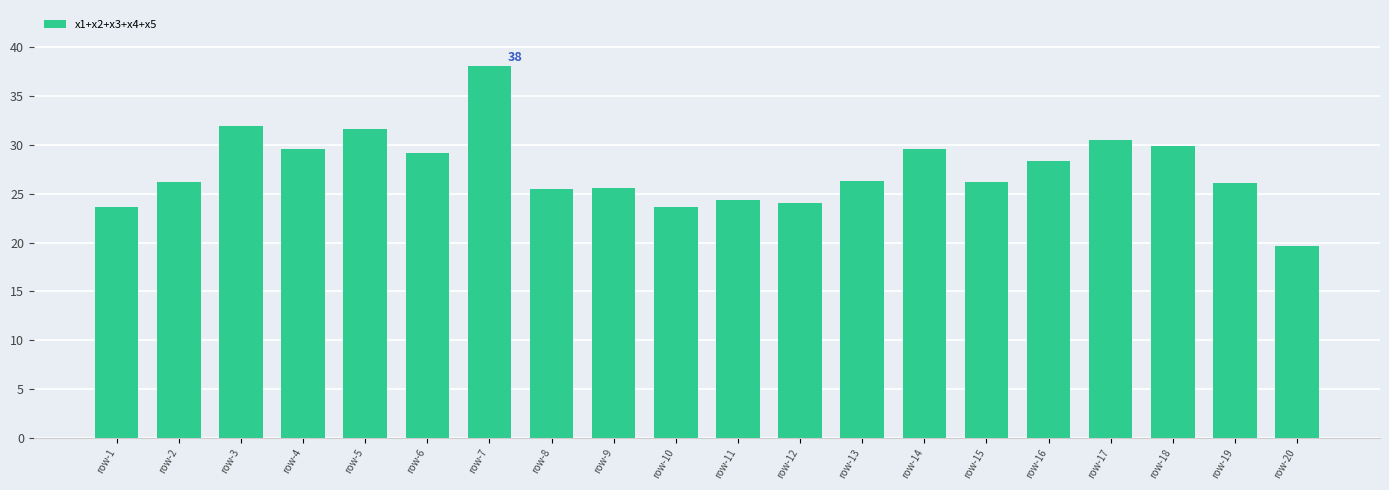

Read the value at row-4.

29.6